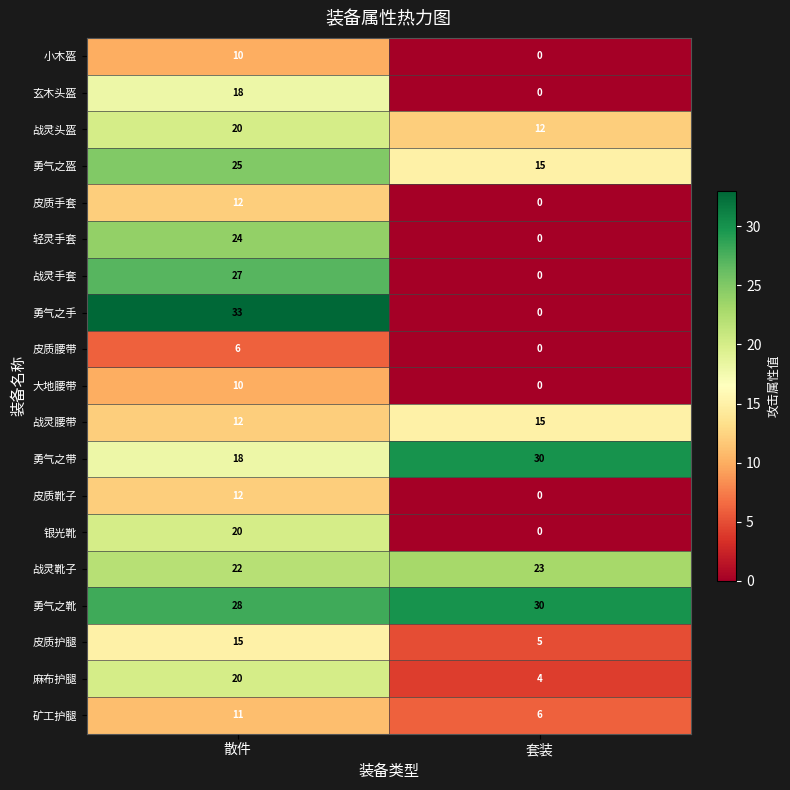

At how many categories does at least one series exceed 15?

2